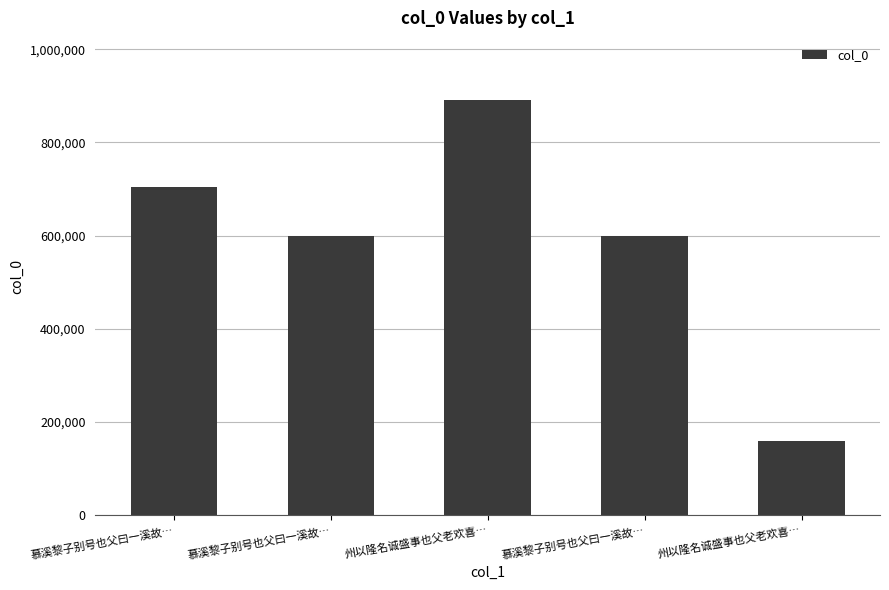

List the labels in order of value, largest first.

州以隆名诚盛事也父老欢喜…, 慕溪黎子别号也父曰一溪故…, 慕溪黎子别号也父曰一溪故…, 慕溪黎子别号也父曰一溪故…, 州以隆名诚盛事也父老欢喜…